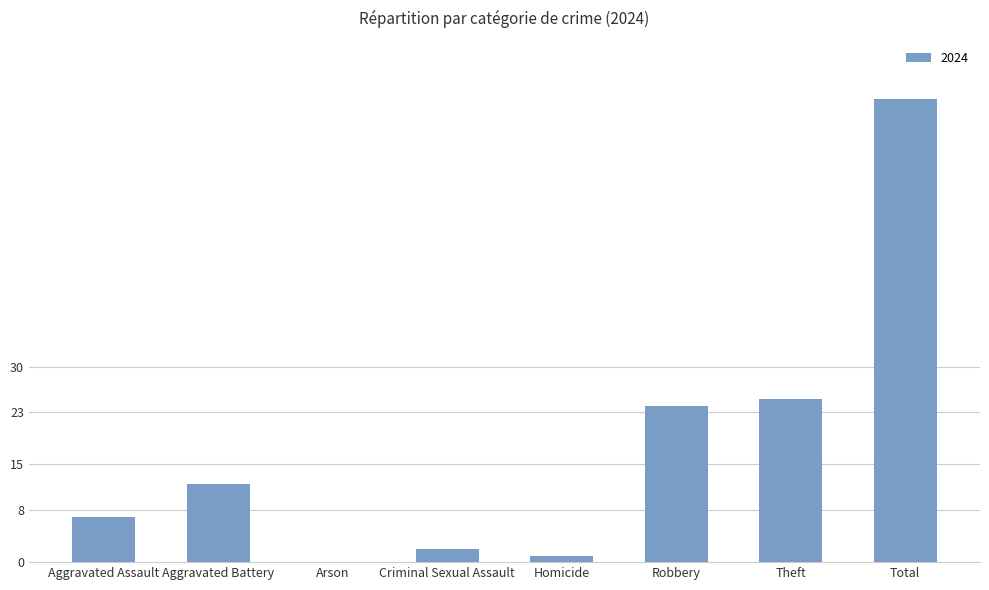

Reading right to left, list all the values displayed in this chart.

Total=71	Theft=25	Robbery=24	Homicide=1	Criminal Sexual Assault=2	Arson=0	Aggravated Battery=12	Aggravated Assault=7